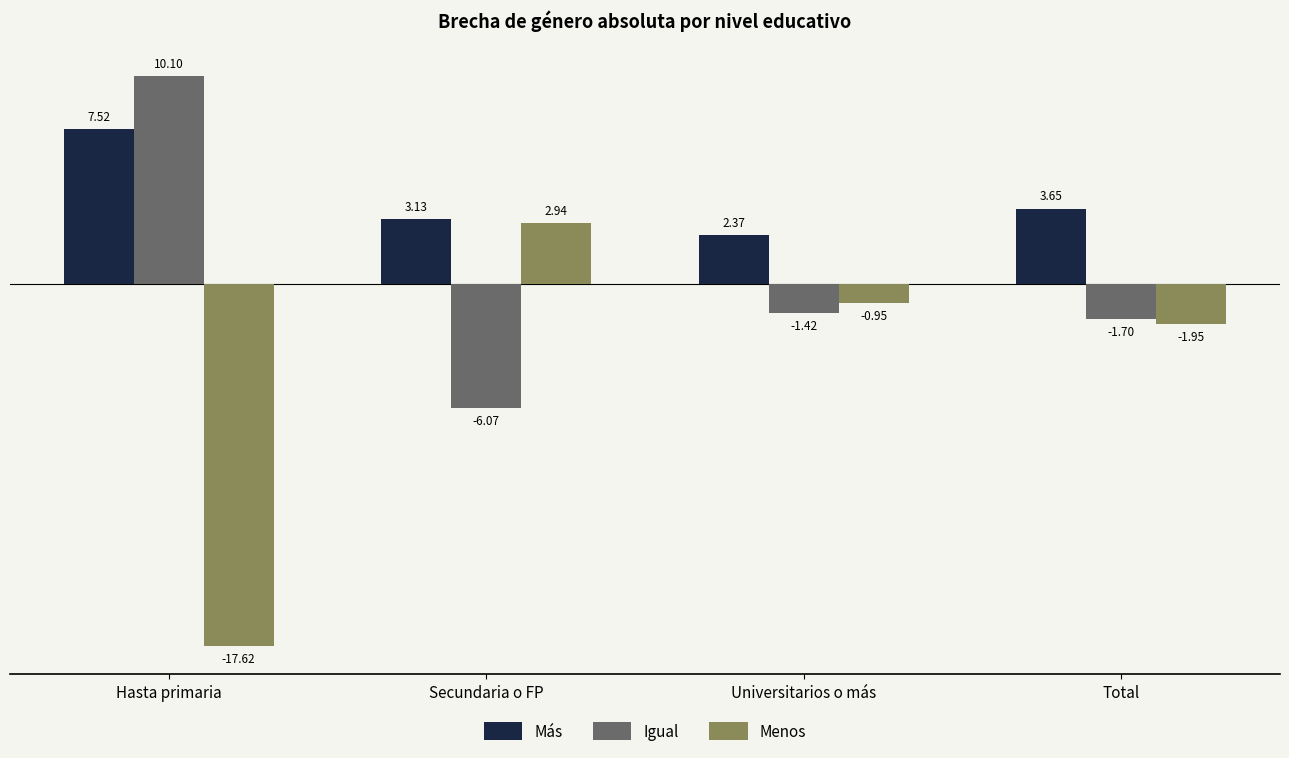

Which series changed the most between Hasta primaria and Universitarios o más?

Menos